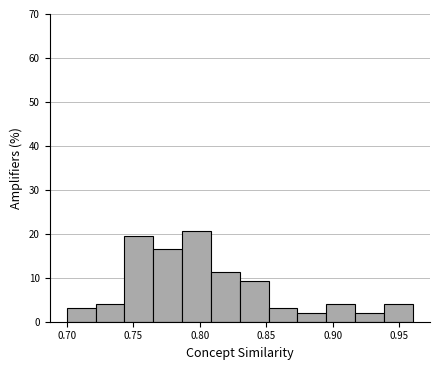

Reading left to right, list every bar in this chart as the range it spans on the x-axis followed by its height. Neither the bar edges nor the heights are printed on the chart, so give them approximately, as read against the axes.

0.700 to 0.720: 3
0.720 to 0.745: 4
0.745 to 0.765: 20
0.765 to 0.785: 16
0.785 to 0.810: 21
0.810 to 0.830: 11
0.830 to 0.850: 9
0.850 to 0.875: 3
0.875 to 0.895: 2
0.895 to 0.915: 4
0.915 to 0.940: 2
0.940 to 0.960: 4